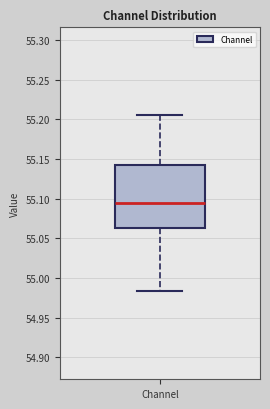

Where does the lower whisker of the box for Channel end on the y-axis? The values are not printed on the chart, so give them approximately, as read against the axis.

54.985